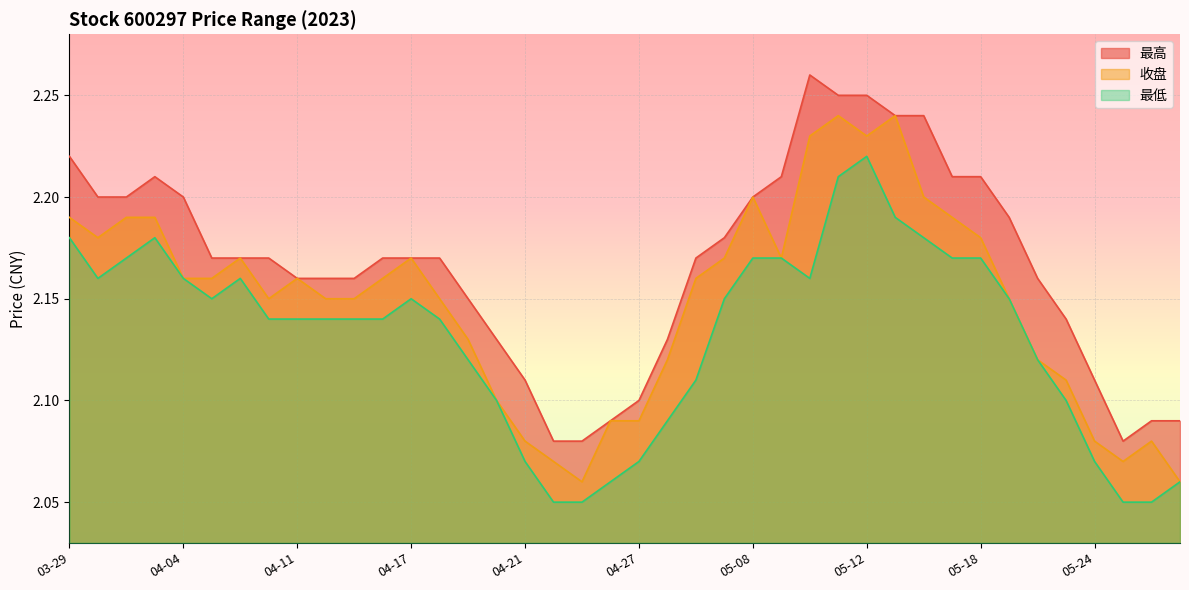

Where is 最低 nearest to the value 2?

04-24